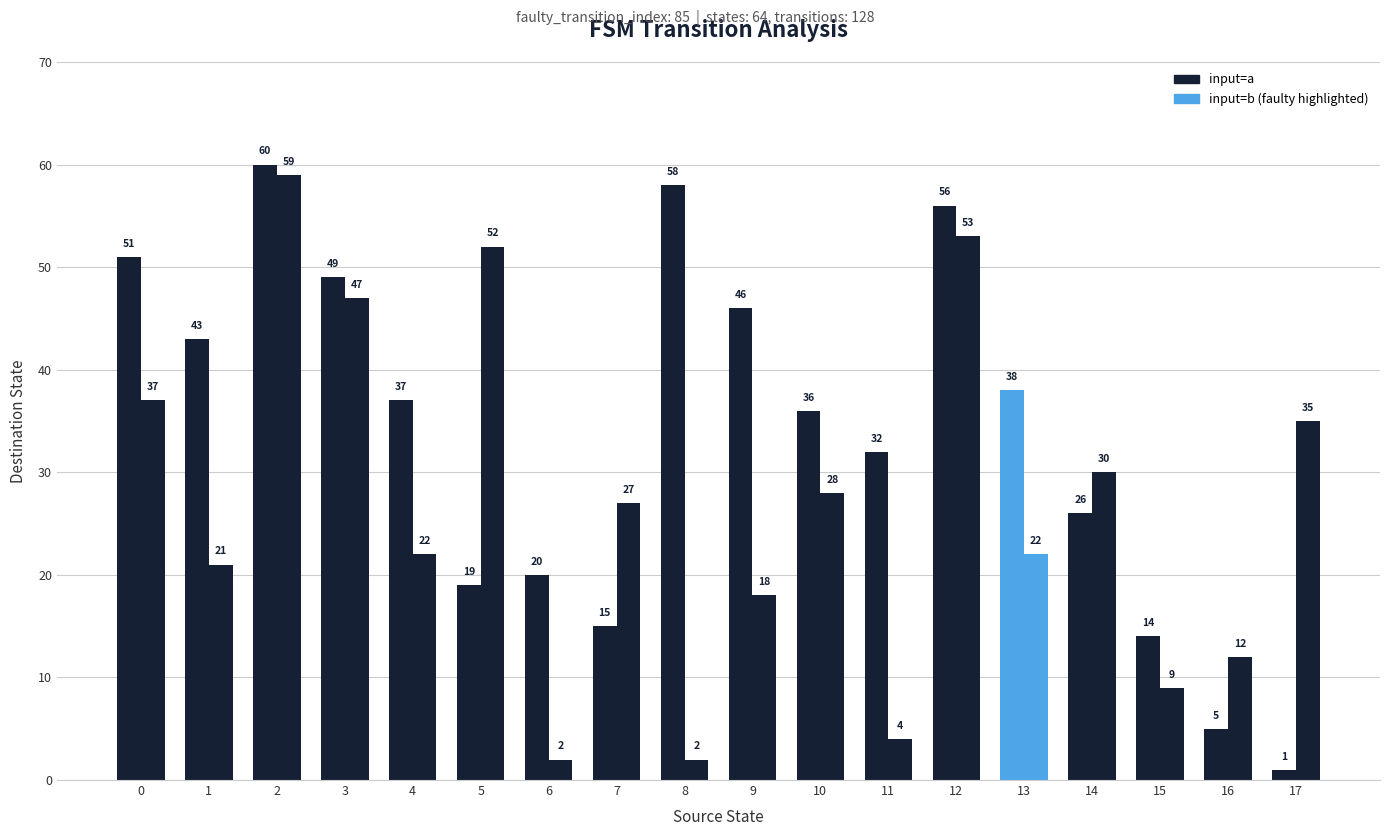

Are the bars grouped side by side (vs. stacked)?

Yes